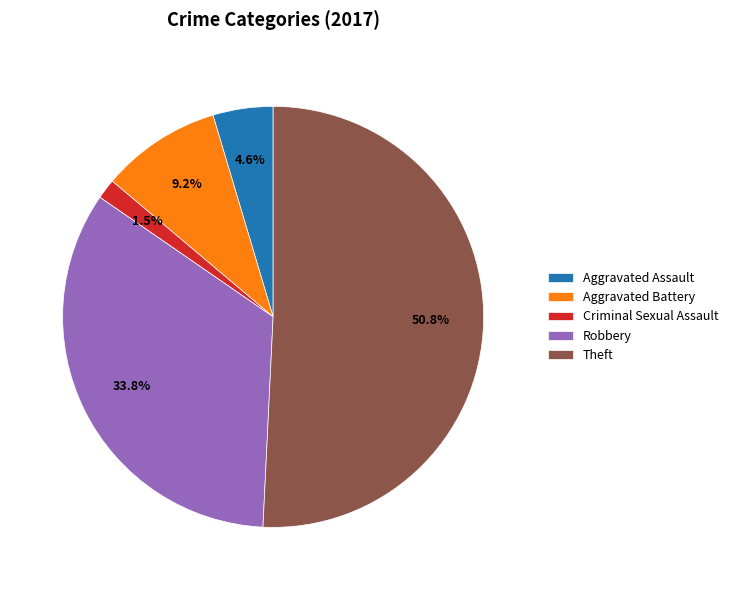

Is the sum of Robbery and Aggravated Assault greater than half?

No